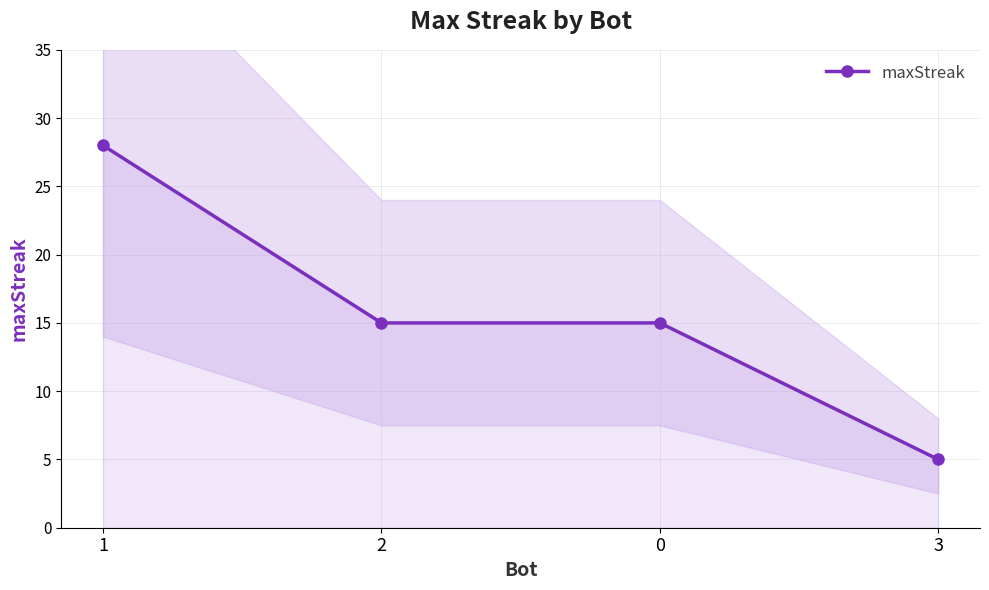

Between 3 and 2, which is larger?

2